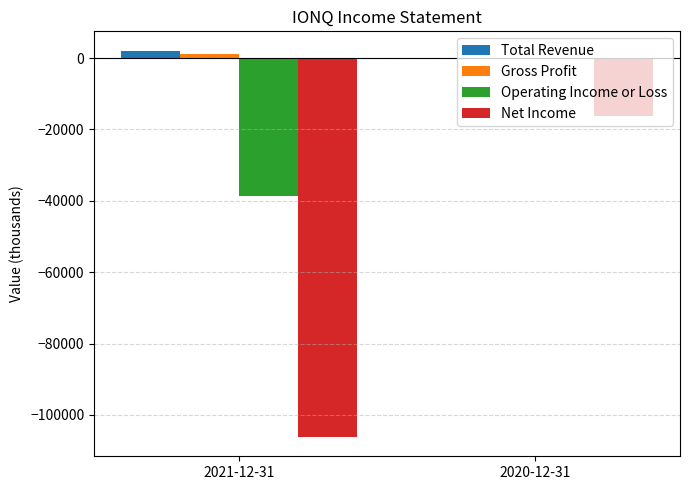

What is the sum of all Net Income values?

-122400